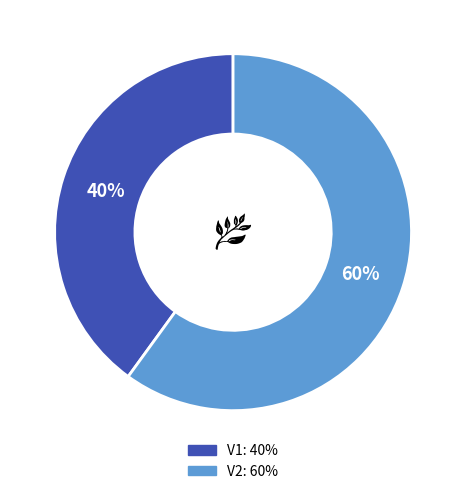

What is the largest slice in the pie chart?

V2